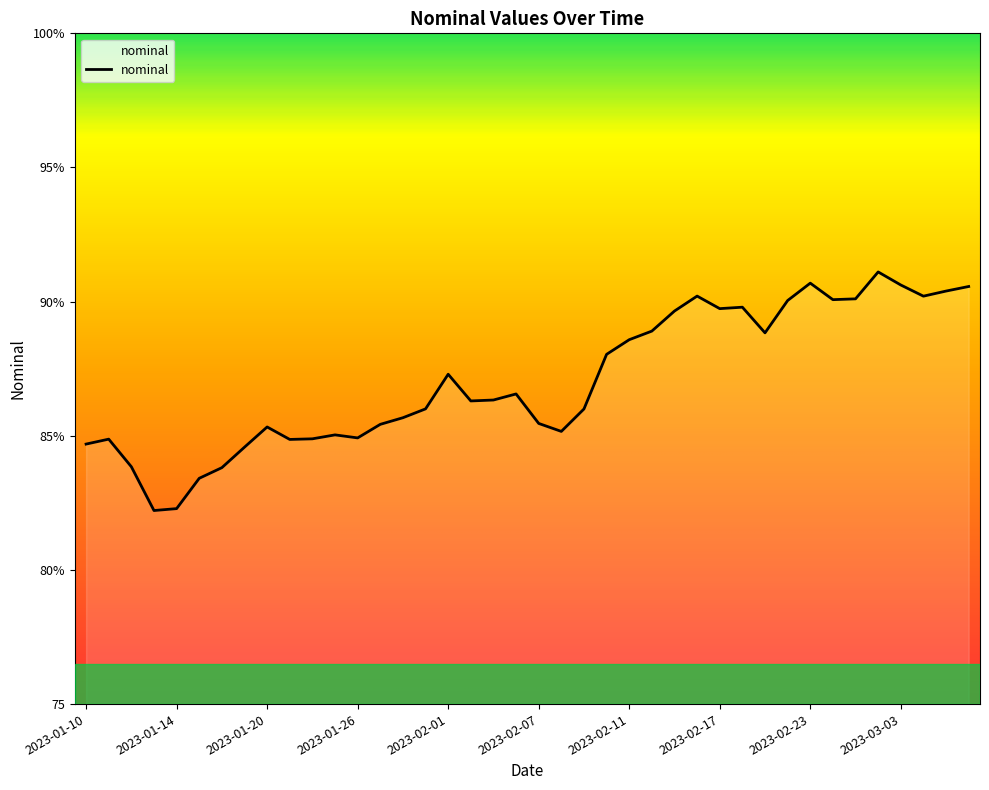

Does the chart display data point markers on the line(s)?

No